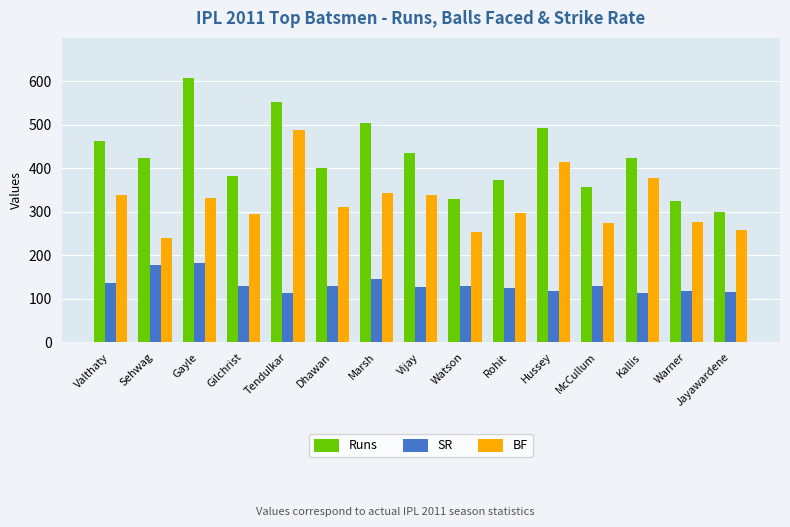

How many bars are there in each group?

3